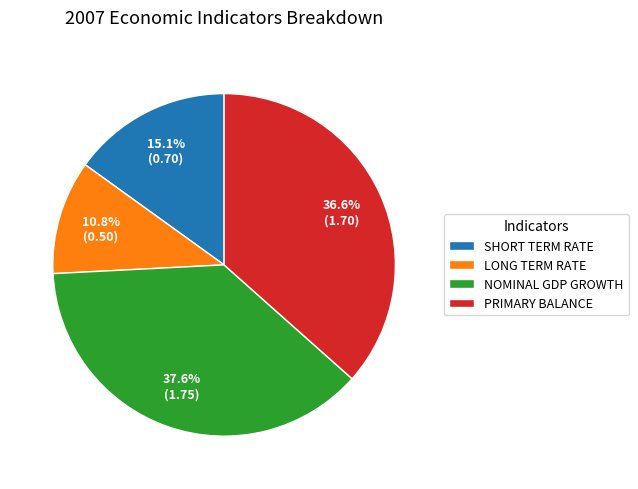

Count the number of slices in the pie.

4